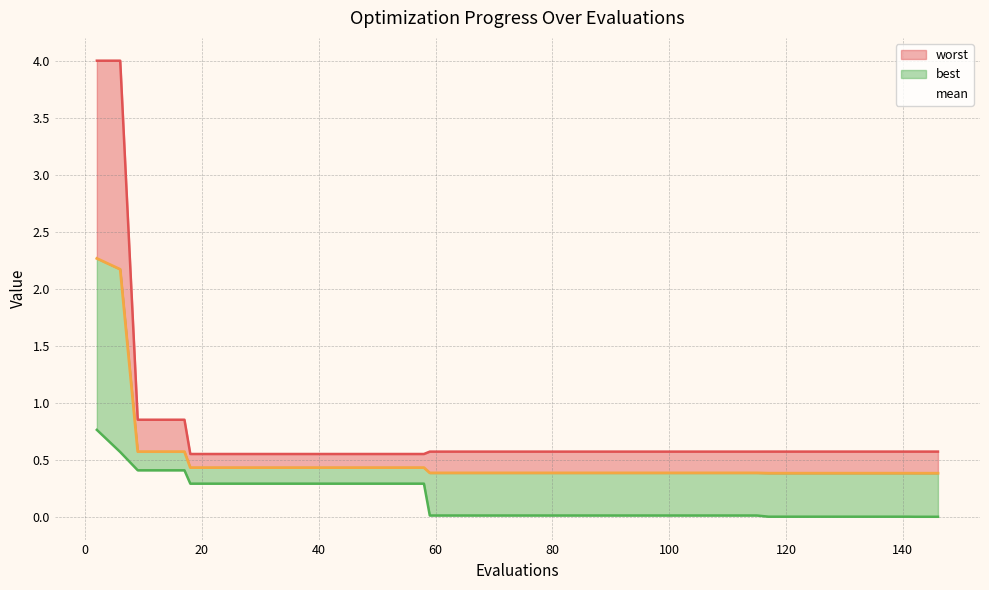

The mean series shows 0.6 at 16. True or false?

False